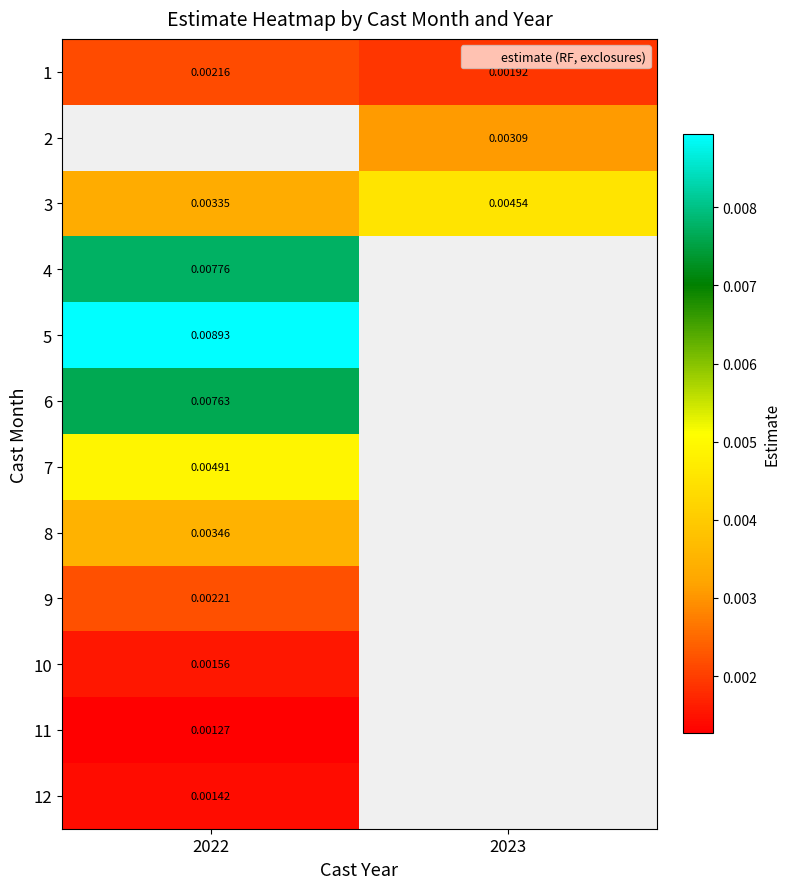

Is the value of 11 at 2022 greater than the value of 4 at 2022?

No